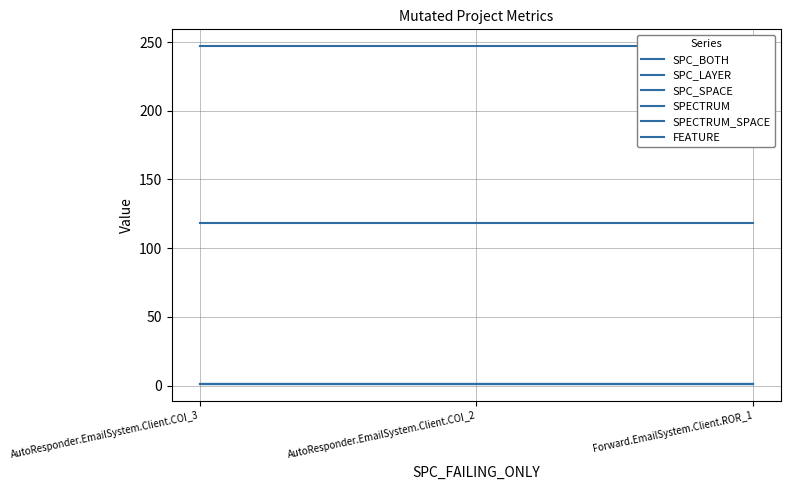

Read the SPC_BOTH value at AutoResponder.EmailSystem.Client.COI_2.

1